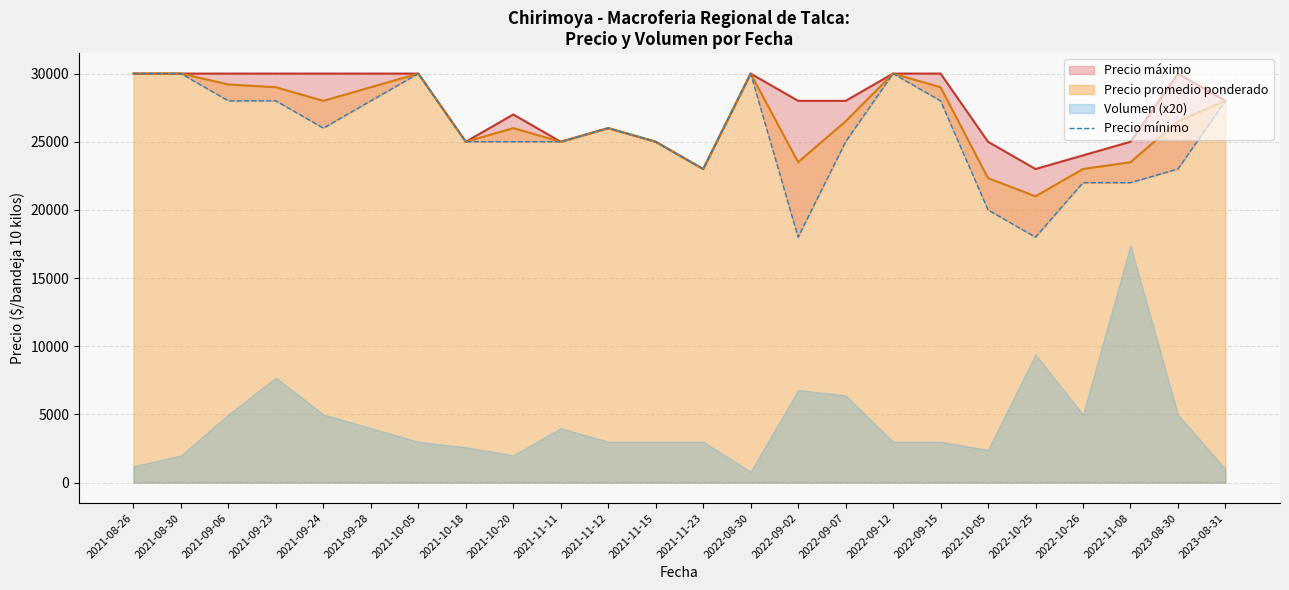

How many points are higher than both their immediate neighbors (excluding endpoints)?

4